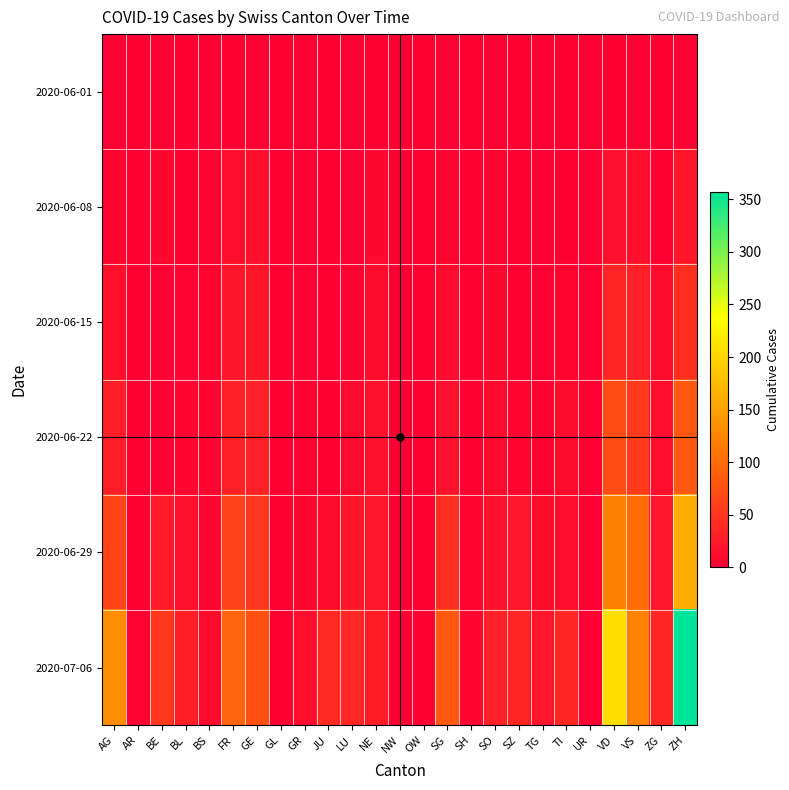

Which label corresponds to the smallest value in the chart?

AG